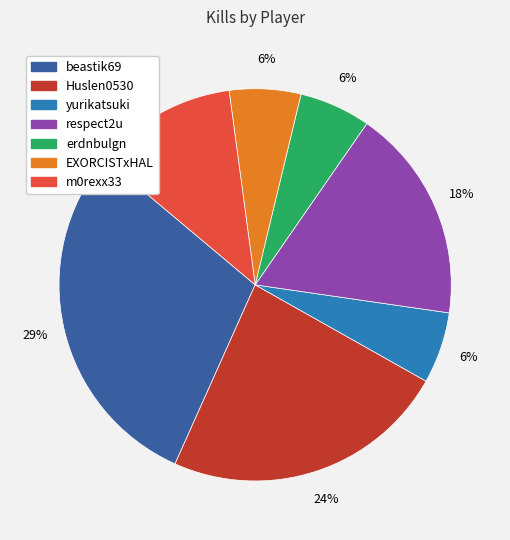

To the nearest percent, what is the average slice percentage?

14%